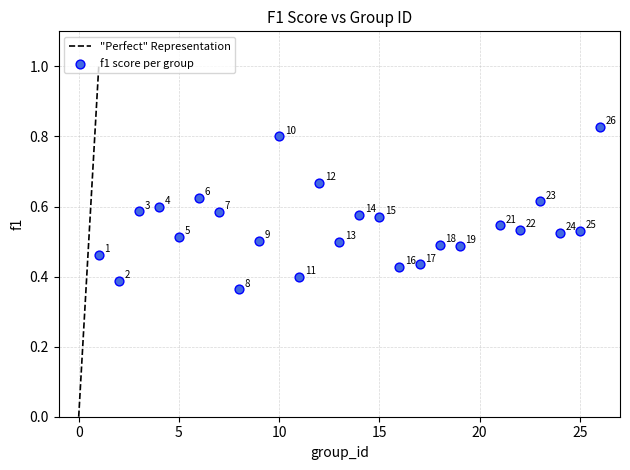

How many points are shown in the scatter plot?

25